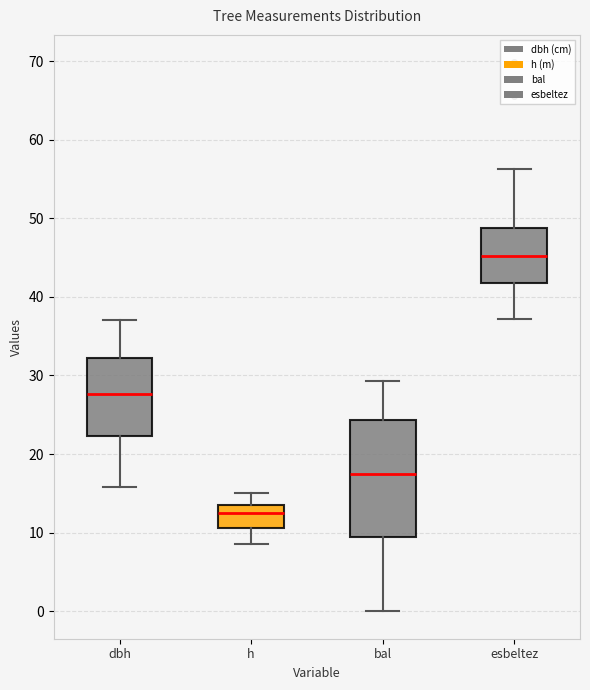

Which box's median line is the highest?

esbeltez